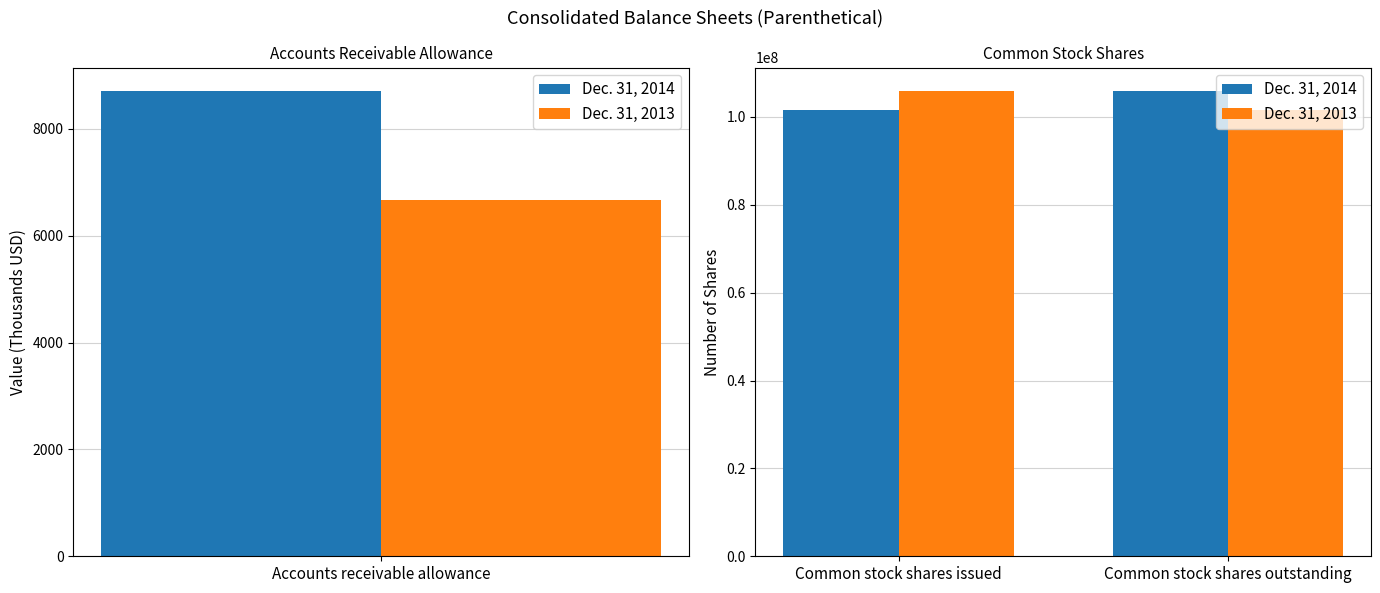

At which label is Dec. 31, 2013 closest to 103771350?

Common stock shares outstanding